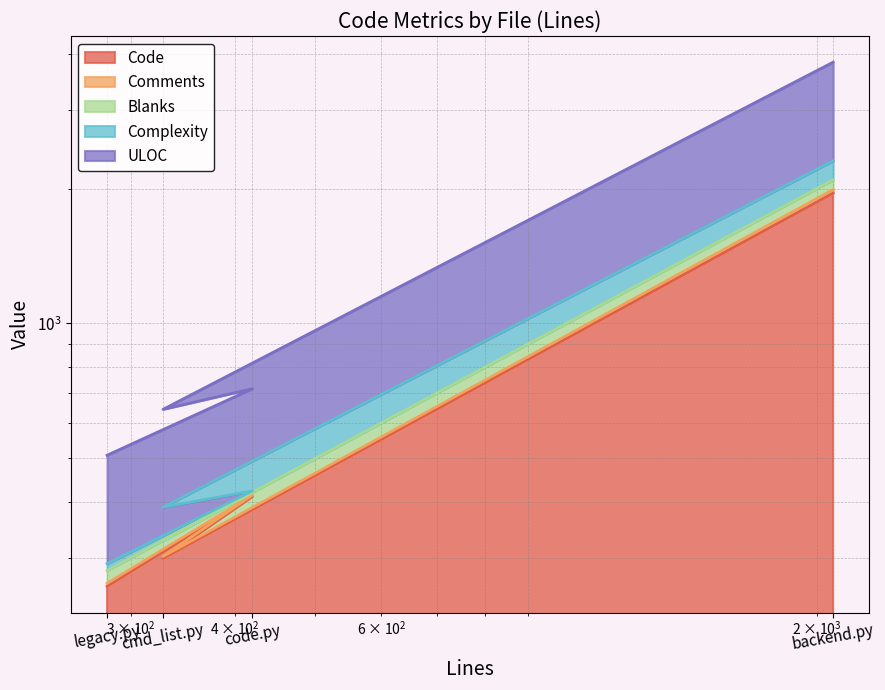

What is the approximate value of Code at legacy.py?

259